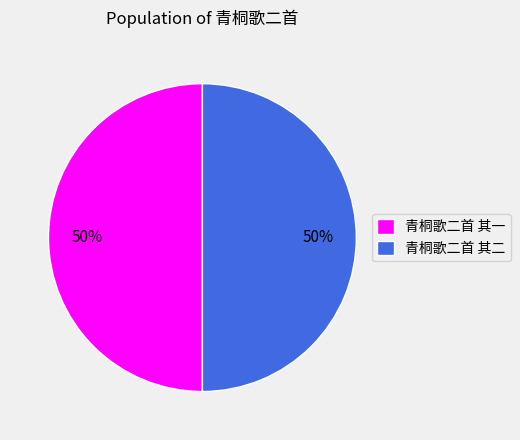

Do 青桐歌二首 其二 and 青桐歌二首 其一 together represent more than half of the pie?

Yes